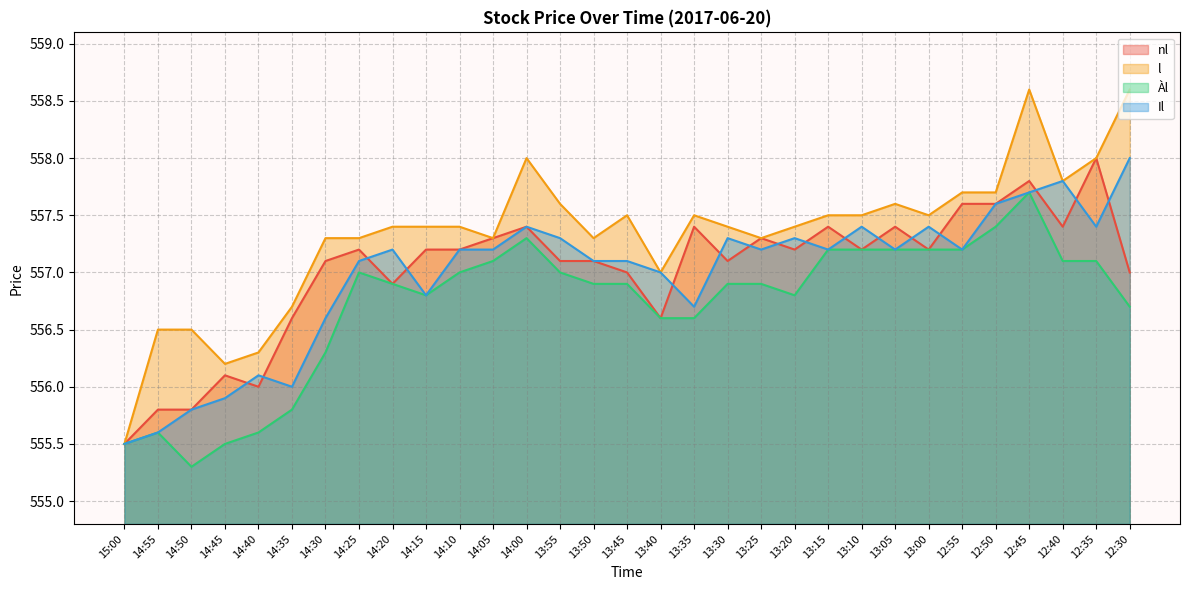

List the labels in order of Àl value, smallest first.

14:50, 15:00, 14:45, 14:55, 14:40, 14:35, 14:30, 13:40, 13:35, 12:30, 14:15, 13:20, 14:20, 13:50, 13:45, 13:30, 13:25, 14:25, 14:10, 13:55, 14:05, 12:40, 12:35, 13:15, 13:10, 13:05, 13:00, 12:55, 14:00, 12:50, 12:45